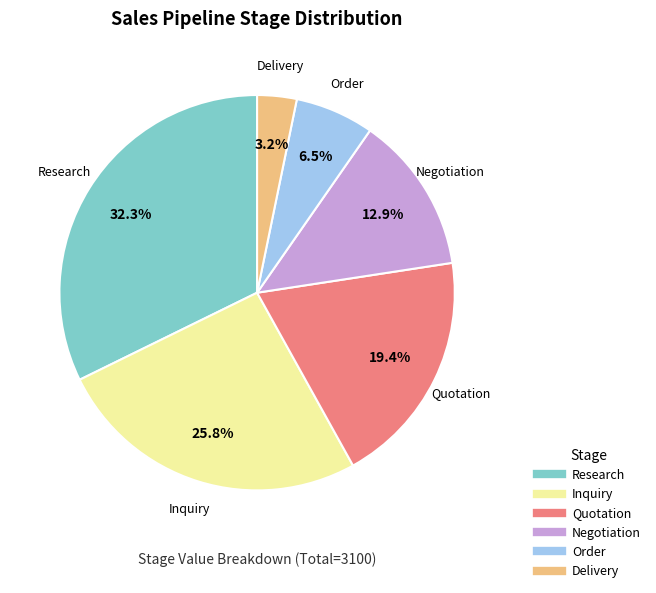

Is there any slice that represents more than half of the pie?

No